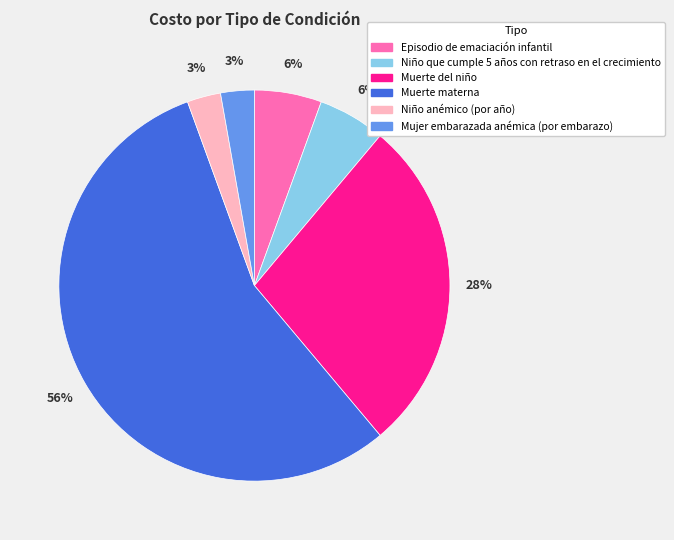

How many slices are in this pie chart?

6